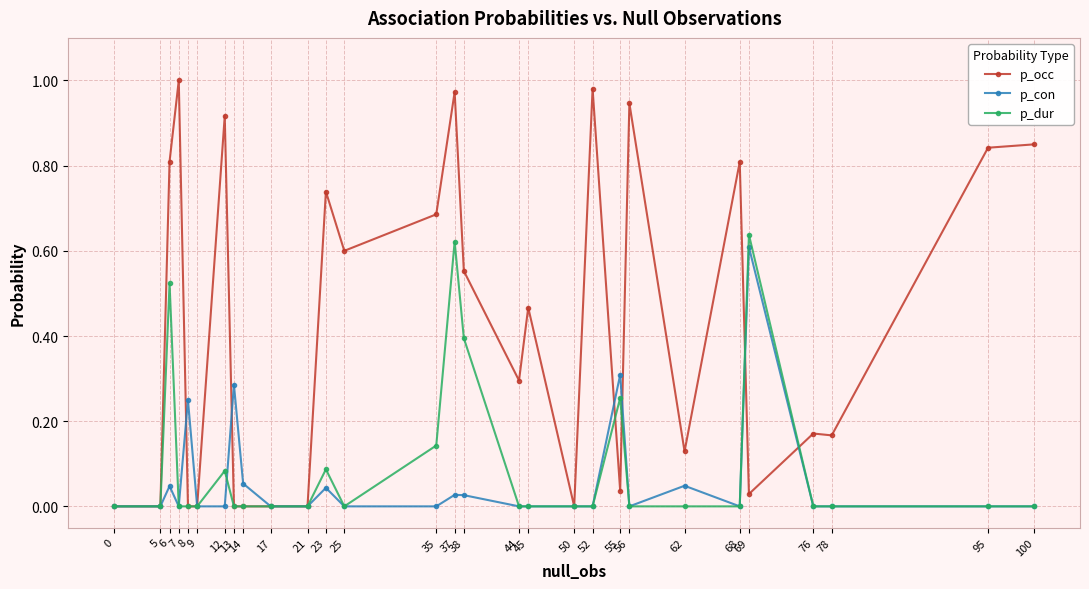

Which series has the largest total across all categories?

p_occ